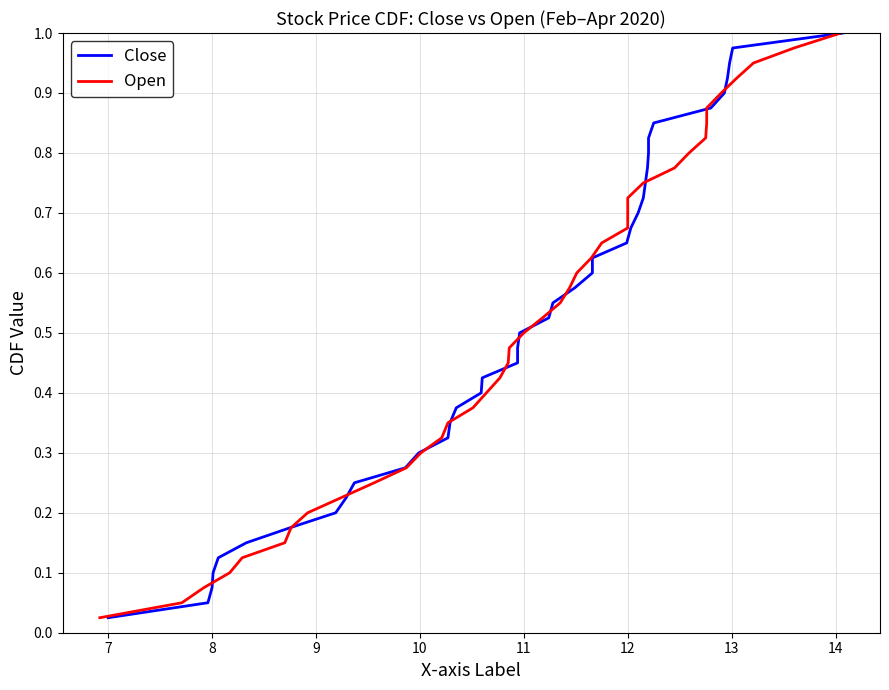

What is the value of the Close point at the 9th from the left?

0.2